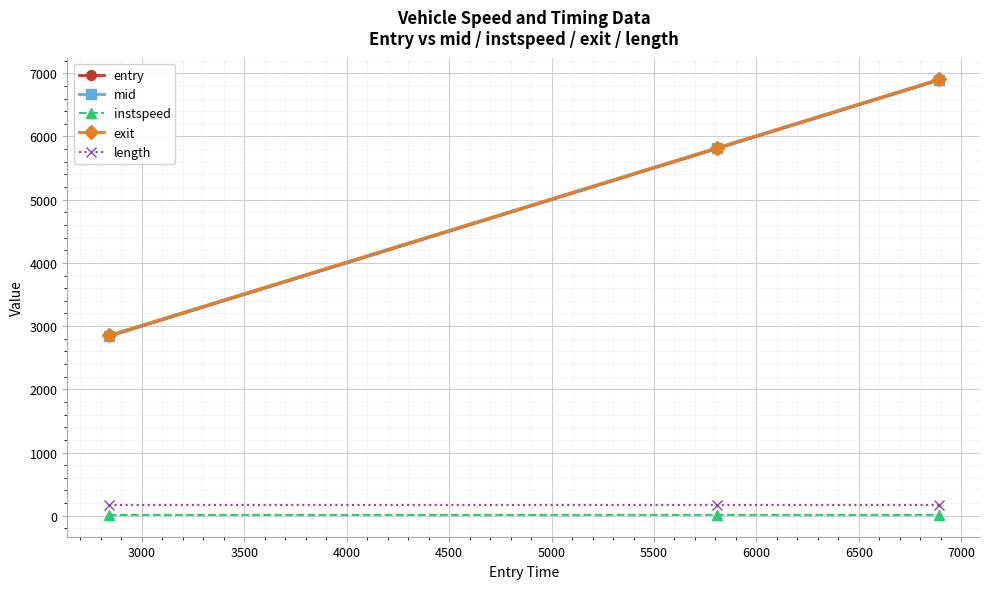

How many lines are shown in the chart?

5